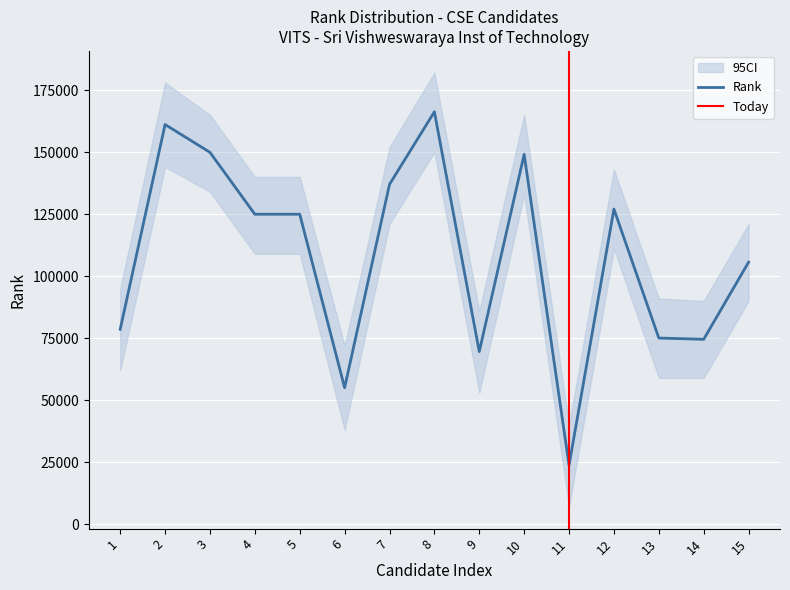

Which label corresponds to the smallest value in the chart?

11